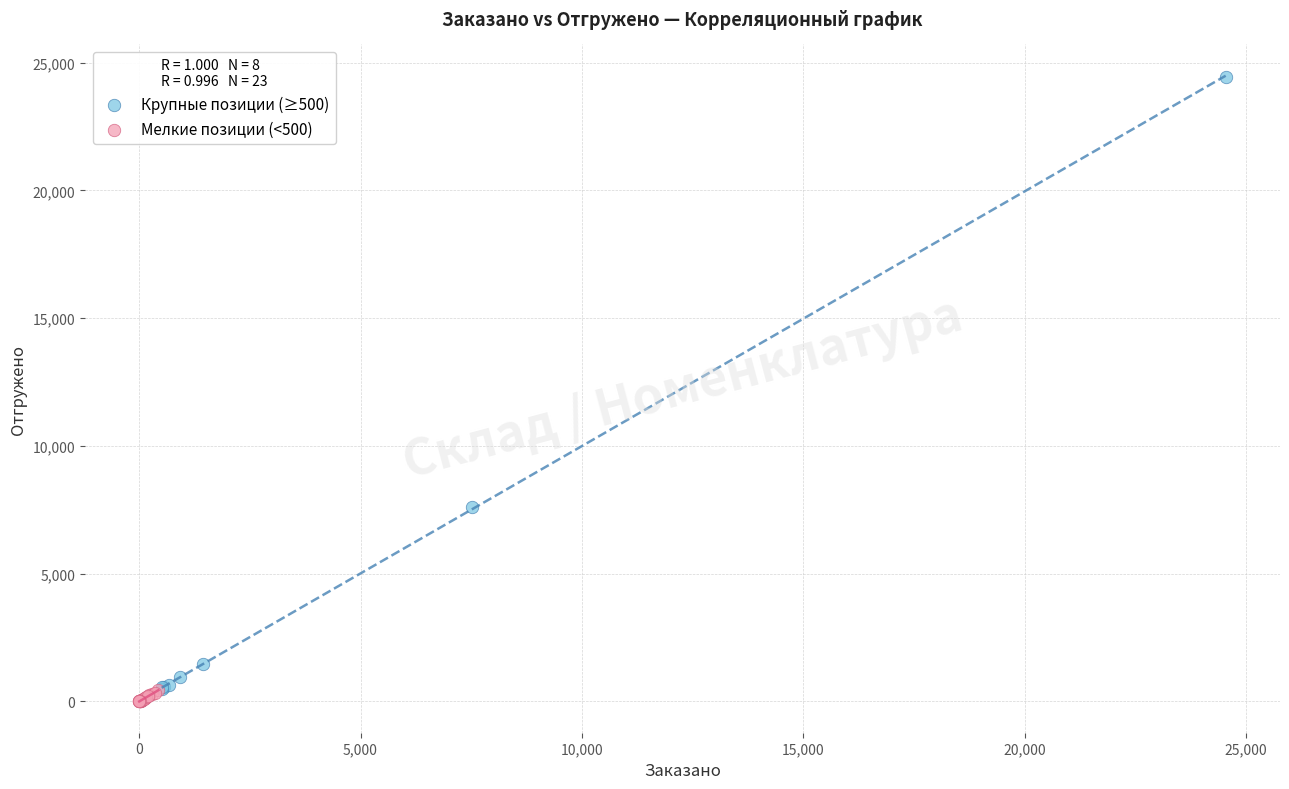

Which series contains the highest Y value?

Крупные позиции (≥500)